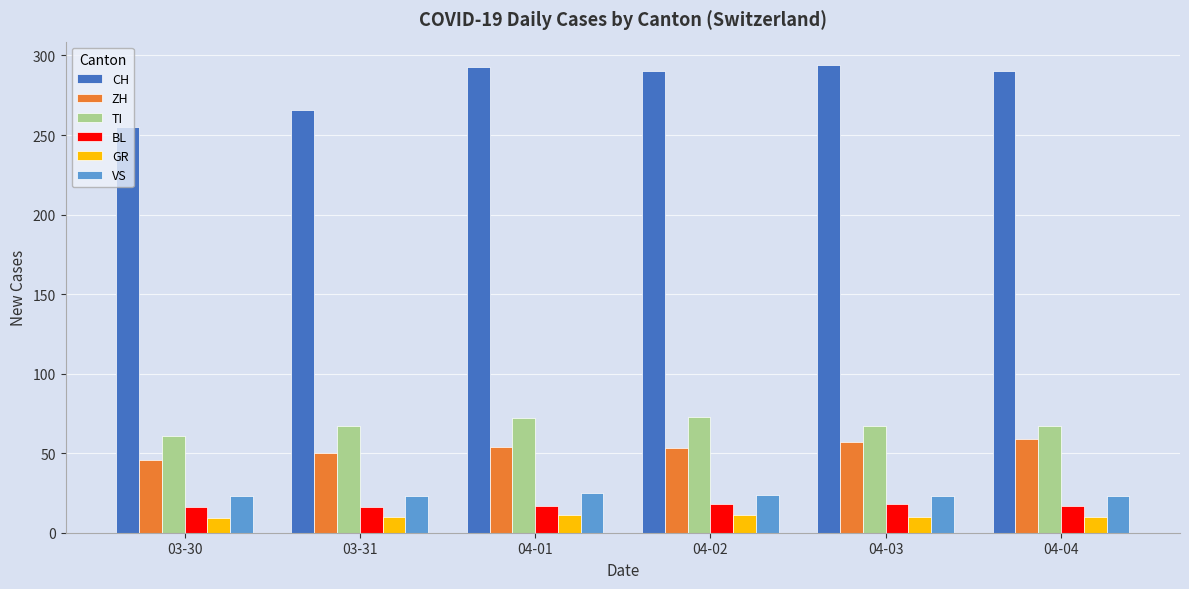

What is the difference between the highest and lowest values at 03-31?

256